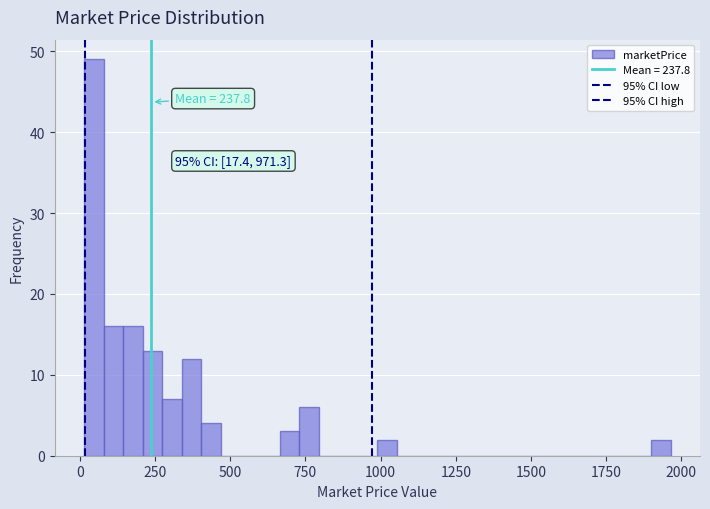

Around what value on the x-axis is the tallest bar? Give the approximate position of its centre, as read against the axis.

50